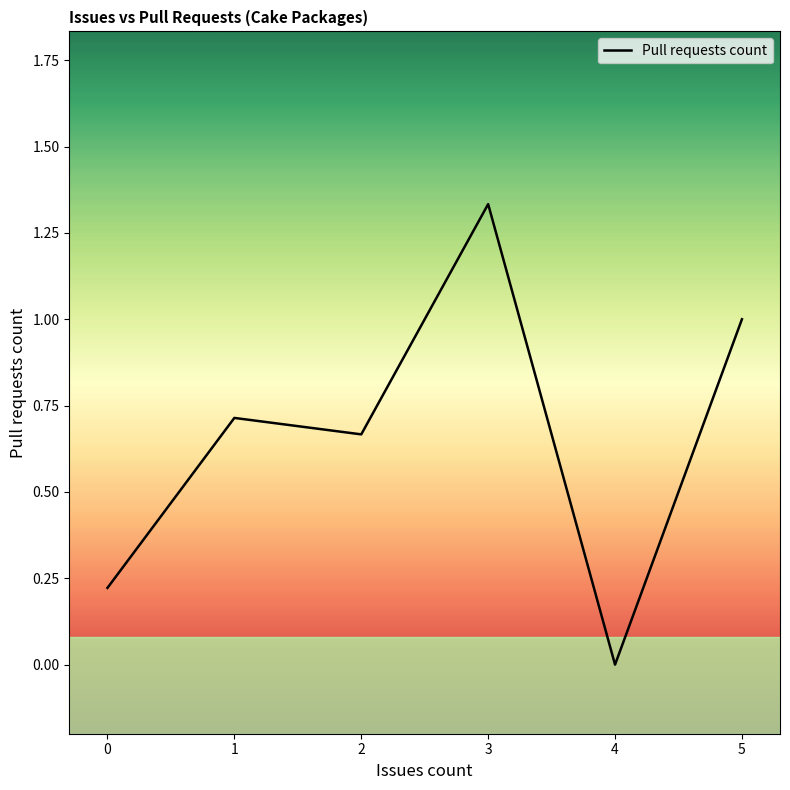

List the labels in order of value, largest first.

3, 5, 1, 2, 0, 4